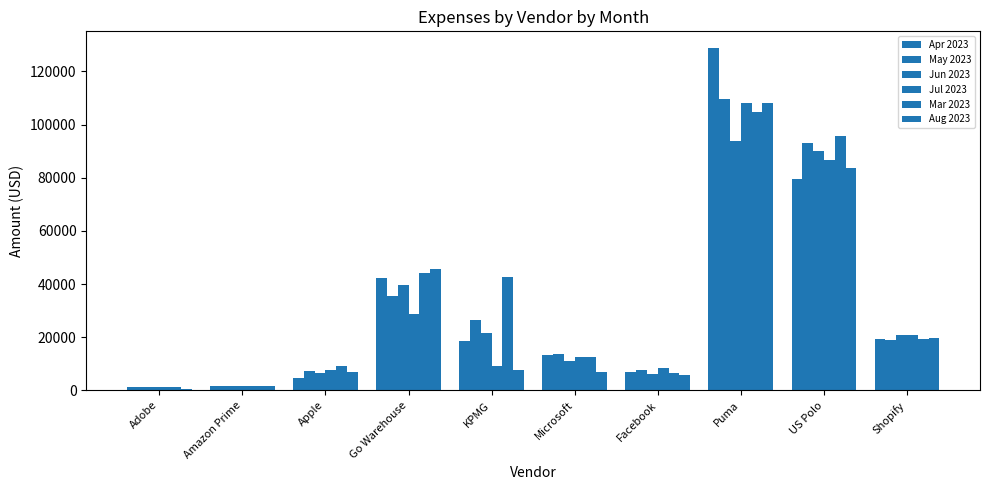

Where does the Jun 2023 series first go above 20776?

Go Warehouse